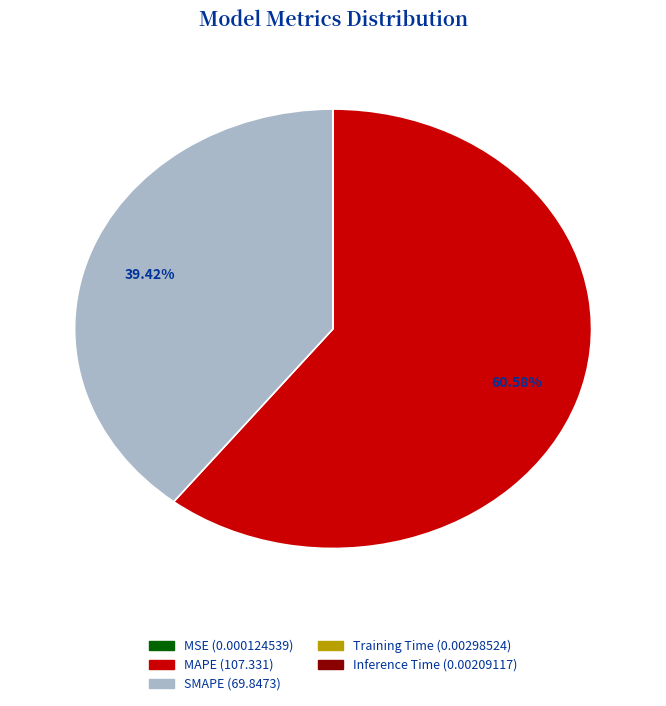

Which slice is the largest?

MAPE